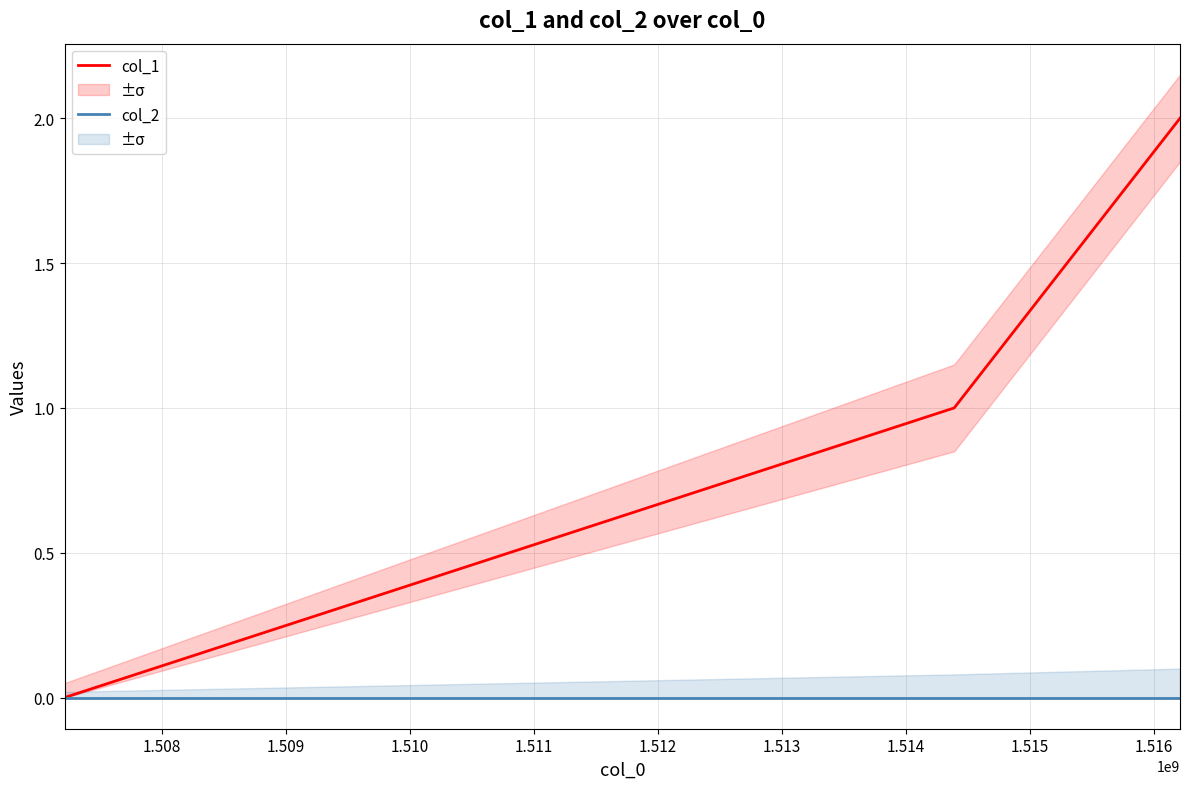

Does the chart have visible grid lines?

Yes